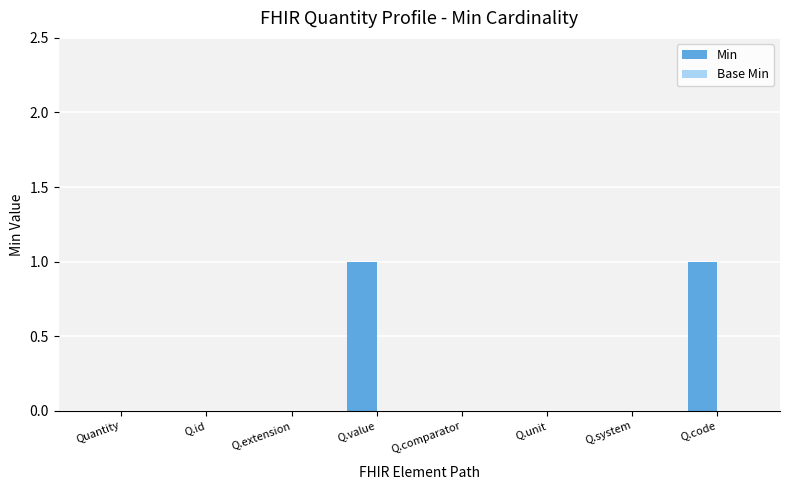

What is the change in value from Q.id to Q.code?

+1